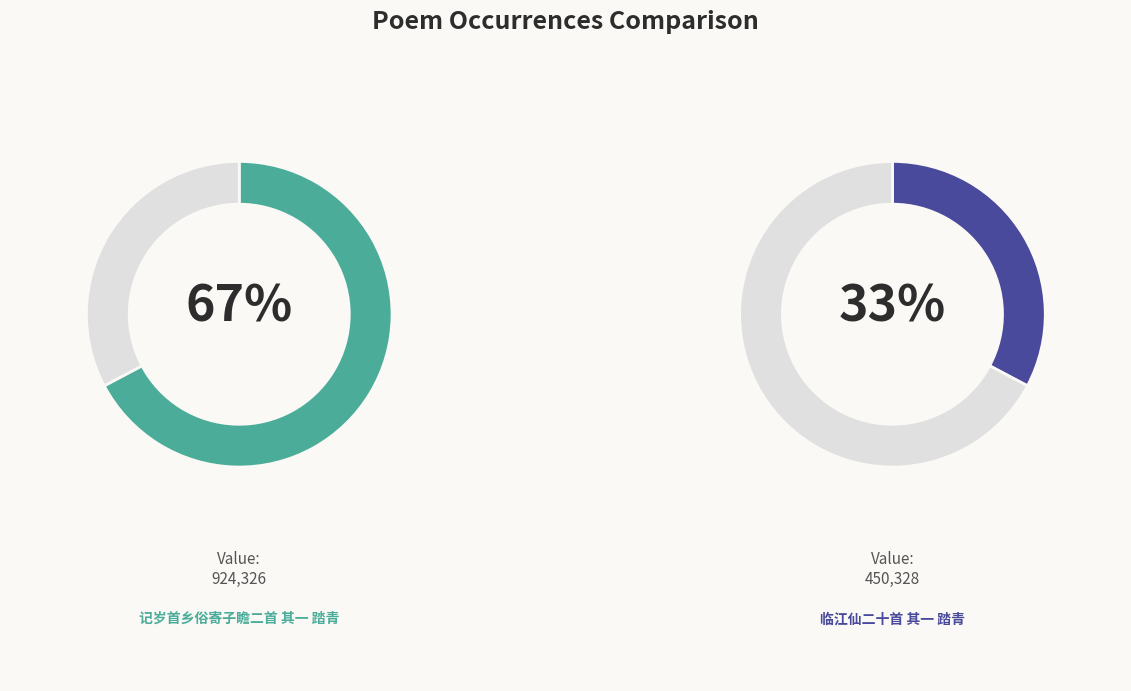

Is there any slice that represents more than half of the pie?

Yes